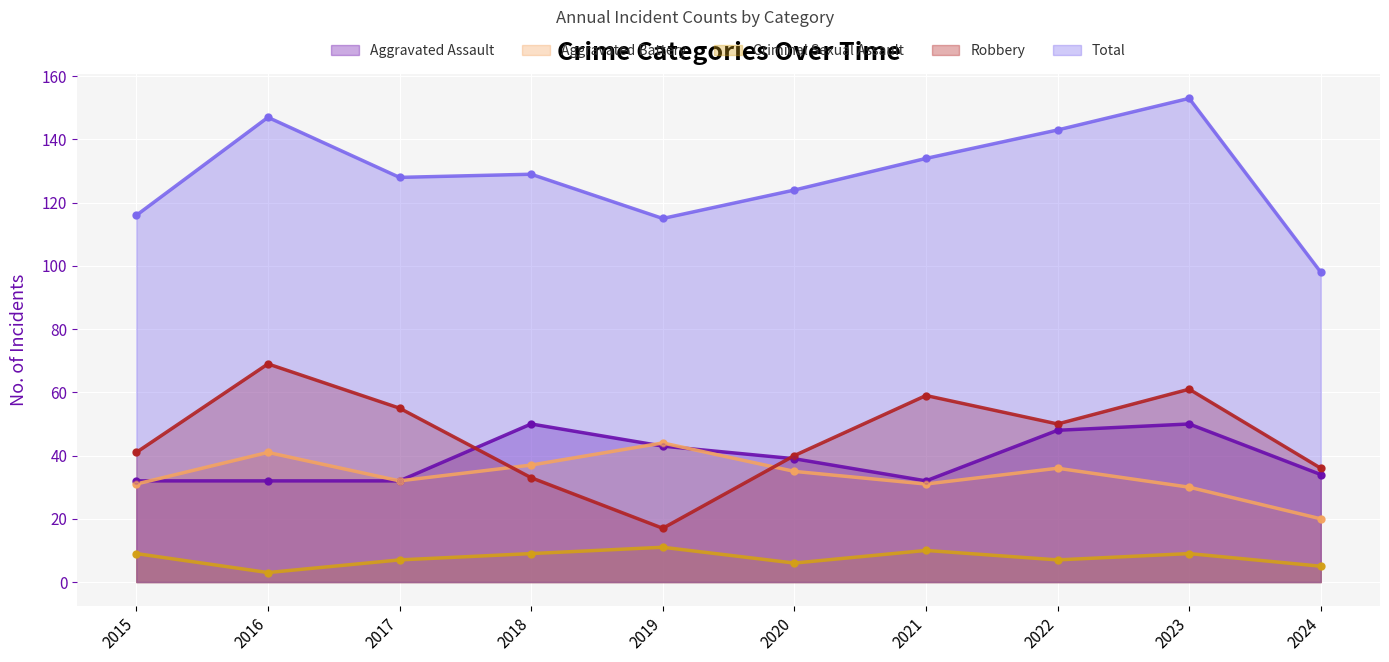

Which series reaches the maximum Y coordinate?

Total